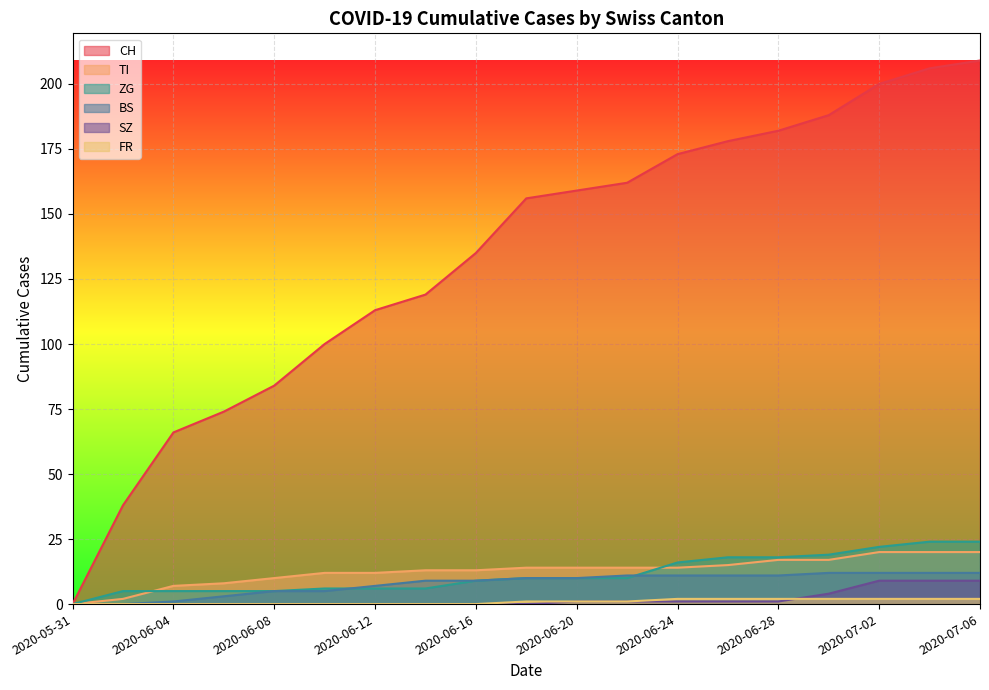

At which label does ZG reach its minimum?

2020-05-31